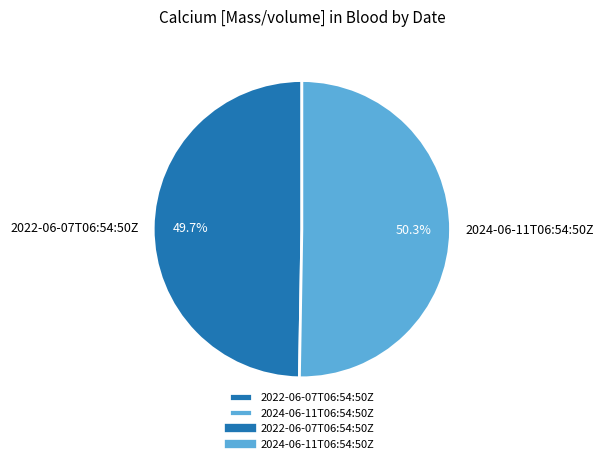

What is the smallest slice in the pie chart?

2022-06-07T06:54:50Z